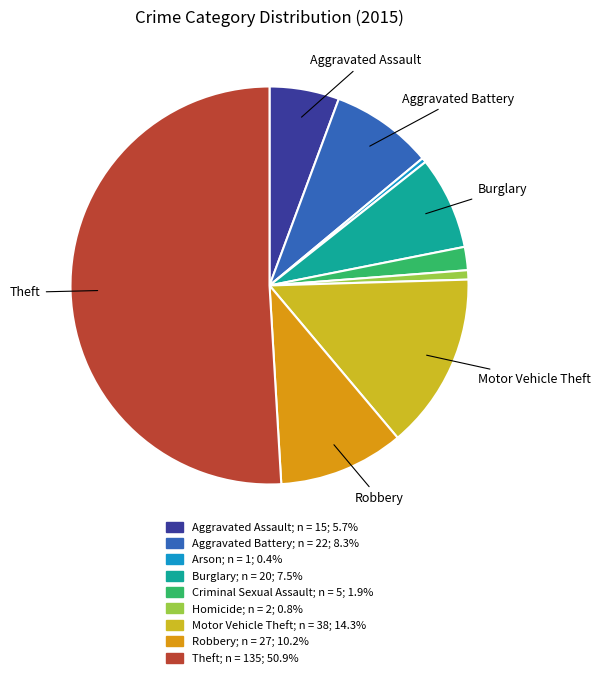

How many segments does this pie chart have?

9